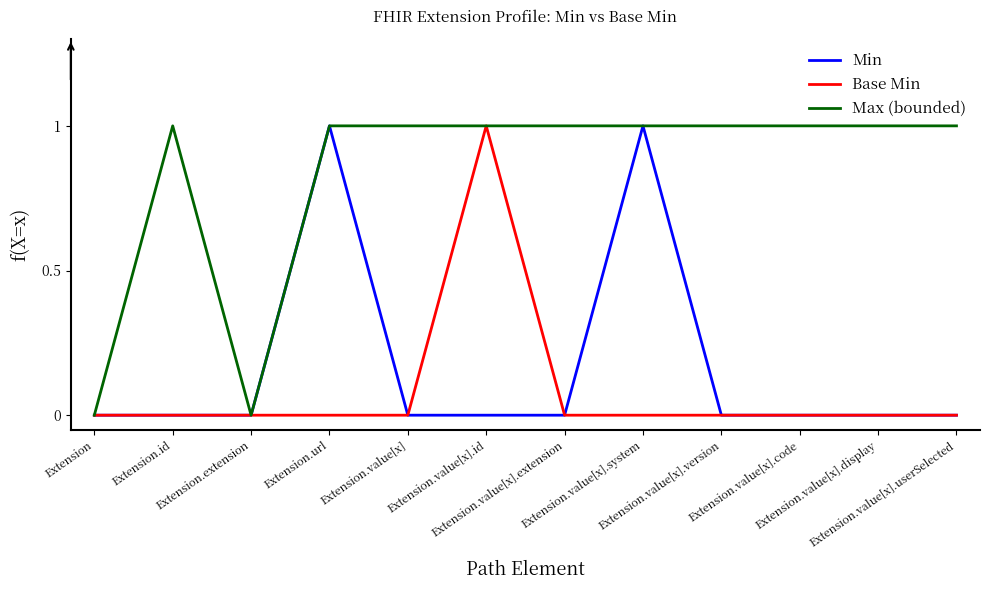

What is the sum of all Min values?

2